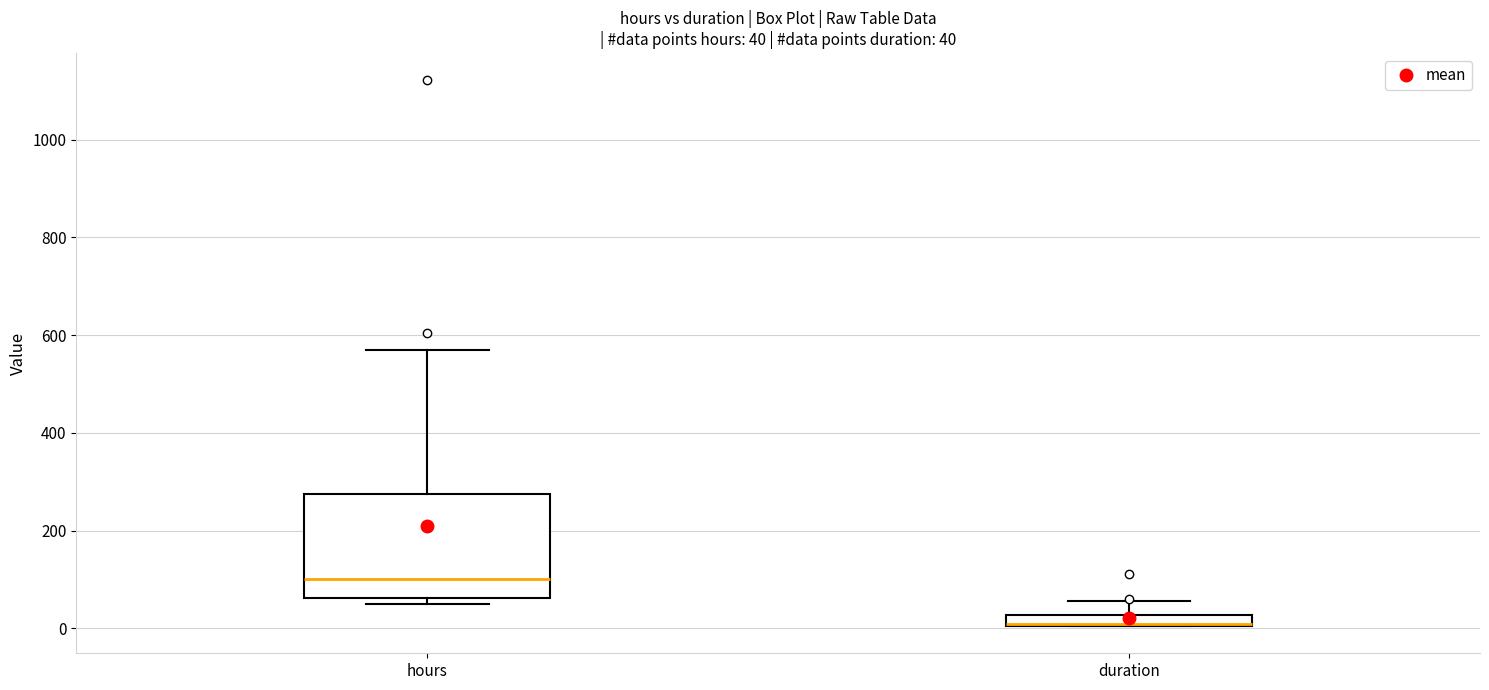

Which box is the tallest, from its lower edge to its upper edge?

hours